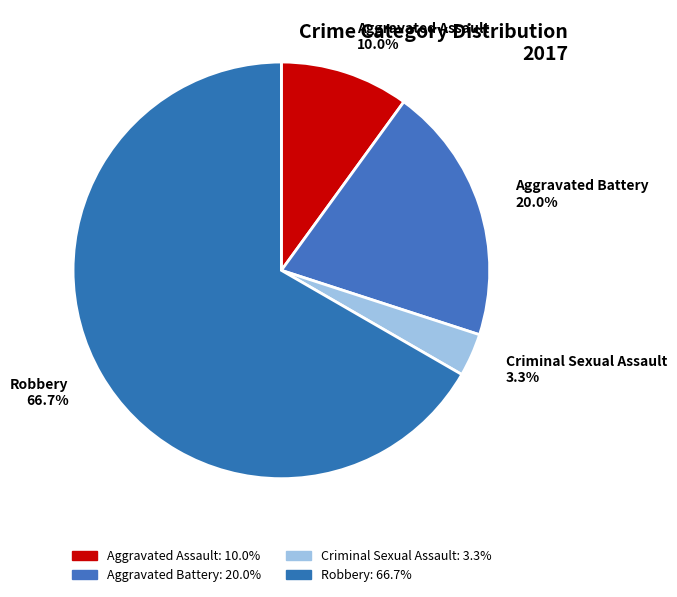

Approximately how many times larger is the value at Aggravated Assault 10.0% compared to Criminal Sexual Assault 3.3%?

3.0